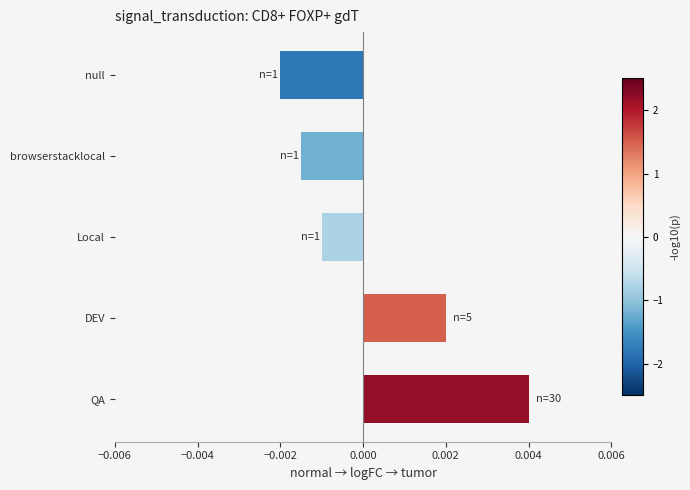

Rank the categories by value from lowest to highest.

null, browserstacklocal, Local, DEV, QA